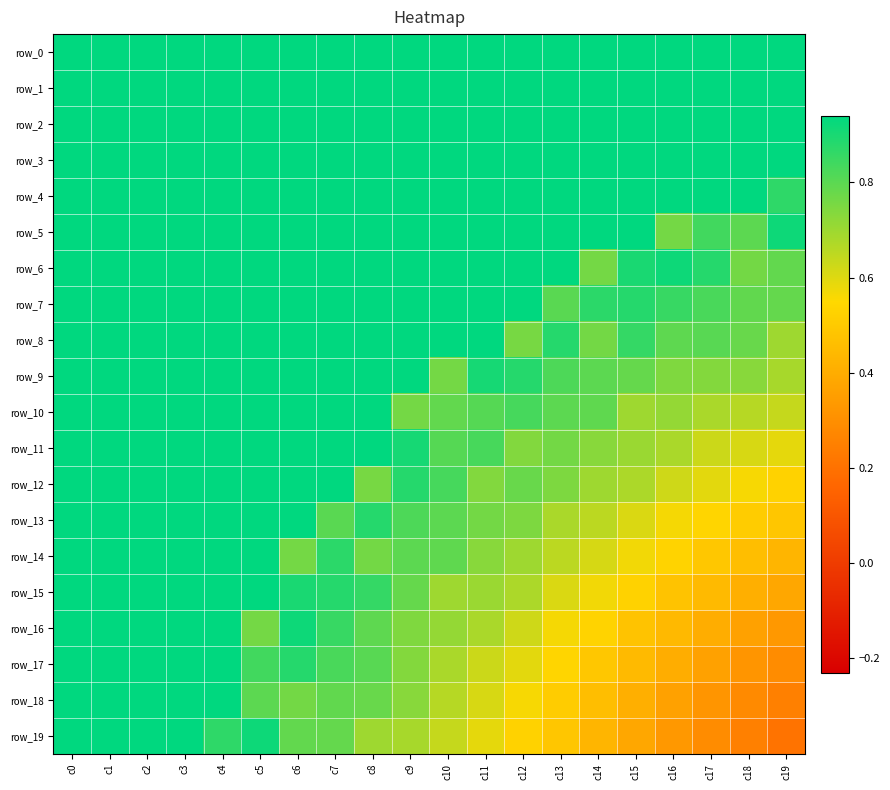

What is the difference between the second highest and minimum values in the row_10 series?

0.3